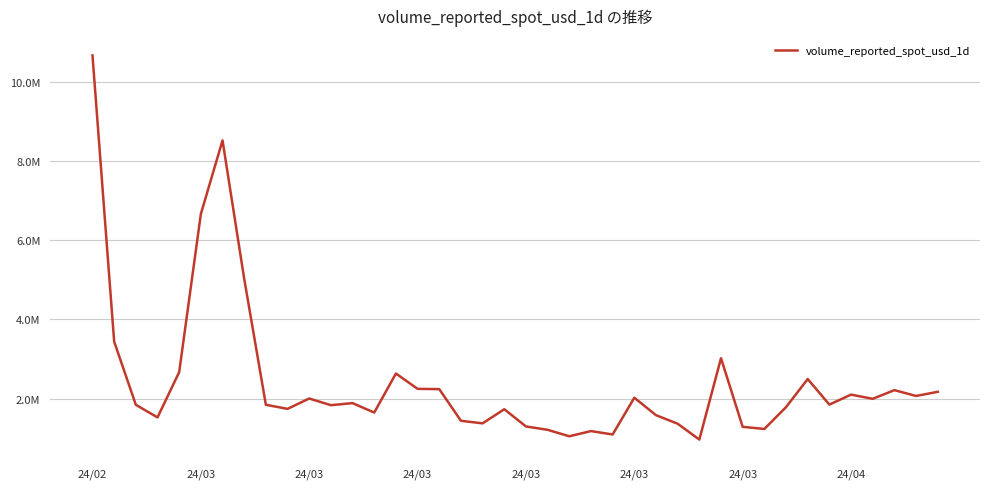

List the labels in order of value, largest first.

24/02, 24/03, 24/03, 24/04, 24/03, 29, 24/03, 14, 33, 15, 16, 37, 39, 35, 38, 25, 10, 36, 12, 34, 8, 24/03, 11, 32, 9, 19, 13, 26, 24/03, 17, 18, 27, 20, 30, 31, 21, 23, 24, 22, 28